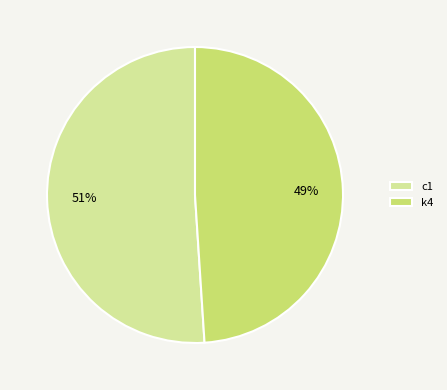

What percentage is the k4 slice, to the nearest percent?

49%